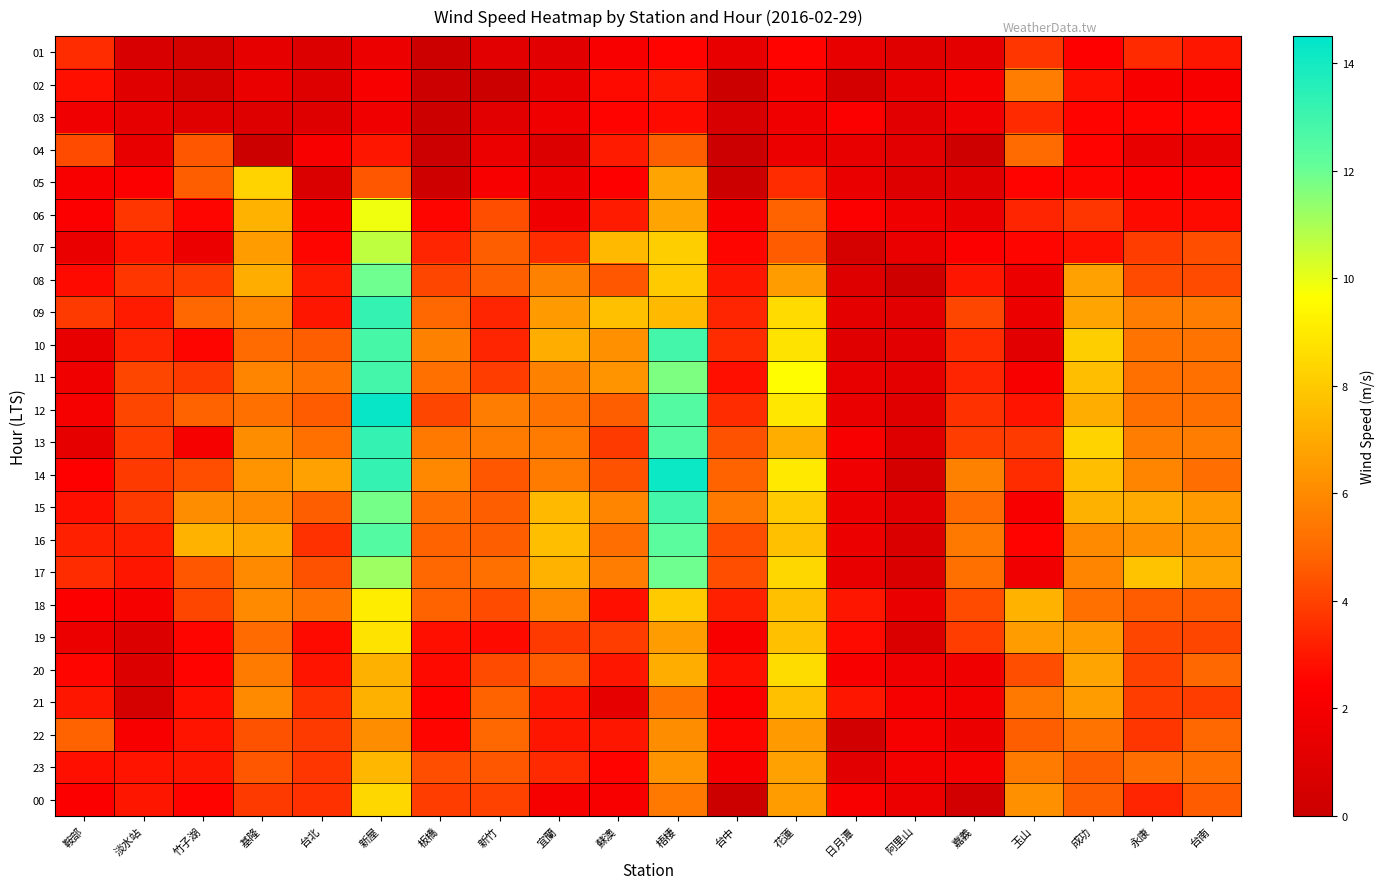

Reading left to right, list all the values displayed in this chart.

01: 鞍部=3.5	淡水站=0.6	竹子湖=0.5	基隆=1.3	台北=0.8	新屋=1.6	板橋=0.1	新竹=1.1	宜蘭=1.1	蘇澳=2.2	梧棲=2.5	台中=1.4	花蓮=2.5	日月潭=1.4	阿里山=1.0	嘉義=1.2	玉山=3.7	成功=2.4	永康=3.4	台南=3.0
02: 鞍部=2.8	淡水站=1.0	竹子湖=0.5	基隆=1.5	台北=0.9	新屋=2.2	板橋=0.0	新竹=0.1	宜蘭=1.4	蘇澳=2.7	梧棲=3.0	台中=0.1	花蓮=2.0	日月潭=0.4	阿里山=1.4	嘉義=2.0	玉山=5.6	成功=2.8	永康=2.1	台南=2.1
03: 鞍部=1.7	淡水站=1.3	竹子湖=1.0	基隆=0.9	台北=0.9	新屋=1.8	板橋=0.1	新竹=1.1	宜蘭=1.8	蘇澳=2.5	梧棲=2.7	台中=0.6	花蓮=1.8	日月潭=2.3	阿里山=1.1	嘉義=1.7	玉山=3.4	成功=2.5	永康=2.5	台南=2.5
04: 鞍部=4.2	淡水站=1.4	竹子湖=4.5	基隆=0.1	台北=2.2	新屋=3.0	板橋=0.0	新竹=1.6	宜蘭=0.8	蘇澳=3.1	梧棲=4.7	台中=0.0	花蓮=1.6	日月潭=1.4	阿里山=1.1	嘉義=0.2	玉山=5.0	成功=2.5	永康=1.4	台南=1.4
05: 鞍部=2.1	淡水站=2.3	竹子湖=4.7	基隆=8.3	台北=0.7	新屋=4.5	板橋=0.2	新竹=2.1	宜蘭=1.6	蘇澳=2.4	梧棲=6.8	台中=0.1	花蓮=3.5	日月潭=1.5	阿里山=0.9	嘉義=1.0	玉山=2.5	成功=2.6	永康=2.3	台南=2.3
06: 鞍部=2.3	淡水站=3.7	竹子湖=2.6	基隆=7.3	台北=2.2	新屋=9.9	板橋=2.6	新竹=4.3	宜蘭=1.8	蘇澳=3.1	梧棲=6.8	台中=2.2	花蓮=4.8	日月潭=2.3	阿里山=1.8	嘉義=1.5	玉山=3.3	成功=3.7	永康=2.7	台南=2.7
07: 鞍部=1.5	淡水站=2.9	竹子湖=1.6	基隆=6.6	台北=2.6	新屋=10.7	板橋=3.3	新竹=4.7	宜蘭=3.5	蘇澳=7.5	梧棲=8.1	台中=2.6	花蓮=4.6	日月潭=0.5	阿里山=1.5	嘉義=2.3	玉山=2.6	成功=2.8	永康=3.9	台南=4.3
08: 鞍部=2.7	淡水站=3.7	竹子湖=3.9	基隆=7.1	台北=3.1	新屋=11.9	板橋=4.1	新竹=4.7	宜蘭=5.7	蘇澳=4.5	梧棲=8.0	台中=3.0	花蓮=6.6	日月潭=0.9	阿里山=0.2	嘉義=3.0	玉山=1.6	成功=6.7	永康=4.2	台南=4.2
09: 鞍部=3.8	淡水站=3.1	竹子湖=4.9	基隆=5.8	台北=3.0	新屋=13.2	板橋=4.9	新竹=3.3	宜蘭=6.5	蘇澳=7.7	梧棲=7.5	台中=3.3	花蓮=8.5	日月潭=1.2	阿里山=1.1	嘉義=4.1	玉山=1.6	成功=6.8	永康=5.6	台南=5.6
10: 鞍部=1.4	淡水站=3.3	竹子湖=2.6	基隆=5.0	台北=4.7	新屋=12.8	板橋=5.7	新竹=3.3	宜蘭=7.1	蘇澳=6.2	梧棲=12.9	台中=3.5	花蓮=8.8	日月潭=1.0	阿里山=1.1	嘉義=3.5	玉山=1.1	成功=8.1	永康=5.3	台南=5.3
11: 鞍部=1.8	淡水站=4.1	竹子湖=3.8	基隆=5.8	台北=5.3	新屋=12.9	板橋=5.2	新竹=3.9	宜蘭=5.7	蘇澳=6.3	梧棲=11.7	台中=2.8	花蓮=9.6	日月潭=1.4	阿里山=1.2	嘉義=3.3	玉山=2.2	成功=7.6	永康=5.2	台南=5.2
12: 鞍部=2.0	淡水站=4.1	竹子湖=4.8	基隆=5.2	台北=4.6	新屋=14.3	板橋=4.1	新竹=5.6	宜蘭=5.3	蘇澳=4.7	梧棲=12.5	台中=3.5	花蓮=8.9	日月潭=1.5	阿里山=1.0	嘉義=3.6	玉山=2.9	成功=7.1	永康=5.2	台南=5.2
13: 鞍部=1.3	淡水站=3.9	竹子湖=2.0	基隆=6.1	台北=5.2	新屋=13.2	板橋=5.4	新竹=5.5	宜蘭=5.5	蘇澳=3.8	梧棲=12.5	台中=4.4	花蓮=7.1	日月潭=2.1	阿里山=0.9	嘉義=3.9	玉山=3.8	成功=8.3	永康=5.6	台南=5.6
14: 鞍部=2.4	淡水站=3.8	竹子湖=4.3	基隆=6.3	台北=6.7	新屋=13.2	板橋=5.9	新竹=4.5	宜蘭=5.5	蘇澳=4.4	梧棲=14.2	台中=4.8	花蓮=9.0	日月潭=1.7	阿里山=0.4	嘉義=5.7	玉山=3.5	成功=7.6	永康=5.8	台南=5.1
15: 鞍部=2.8	淡水站=3.8	竹子湖=6.1	基隆=6.0	台北=4.7	新屋=11.8	板橋=5.1	新竹=4.7	宜蘭=7.5	蘇澳=5.8	梧棲=12.9	台中=5.4	花蓮=8.0	日月潭=1.6	阿里山=1.1	嘉義=5.0	玉山=2.2	成功=7.2	永康=7.0	台南=6.5
16: 鞍部=3.2	淡水站=3.2	竹子湖=7.3	基隆=6.9	台北=3.6	新屋=12.5	板橋=4.8	新竹=4.7	宜蘭=7.6	蘇澳=5.1	梧棲=12.3	台中=4.3	花蓮=7.7	日月潭=1.6	阿里山=0.7	嘉義=5.4	玉山=2.5	成功=6.0	永康=6.2	台南=6.4
17: 鞍部=3.5	淡水站=3.0	竹子湖=4.5	基隆=6.0	台北=4.4	新屋=11.2	板橋=4.9	新竹=5.2	宜蘭=7.3	蘇澳=5.6	梧棲=11.9	台中=4.3	花蓮=8.4	日月潭=1.4	阿里山=0.7	嘉義=5.2	玉山=1.7	成功=5.8	永康=7.8	台南=6.8
18: 鞍部=2.3	淡水站=2.0	竹子湖=4.1	基隆=6.0	台北=5.3	新屋=9.1	板橋=4.8	新竹=4.2	宜蘭=5.9	蘇澳=2.8	梧棲=8.0	台中=3.2	花蓮=7.7	日月潭=3.0	阿里山=1.5	嘉義=4.2	玉山=7.3	成功=5.2	永康=4.6	台南=4.6
19: 鞍部=1.6	淡水站=0.8	竹子湖=2.6	基隆=5.0	台北=2.7	新屋=8.8	板橋=2.8	新竹=2.7	宜蘭=3.8	蘇澳=3.9	梧棲=6.6	台中=2.2	花蓮=7.7	日月潭=2.7	阿里山=0.7	嘉義=3.9	玉山=6.6	成功=6.5	永康=4.1	台南=4.1
20: 鞍部=2.6	淡水站=0.8	竹子湖=2.5	基隆=5.5	台北=2.9	新屋=7.2	板橋=2.7	新竹=4.2	宜蘭=4.6	蘇澳=3.0	梧棲=7.1	台中=2.8	花蓮=8.6	日月潭=2.2	阿里山=1.7	嘉義=1.8	玉山=4.3	成功=6.8	永康=4.0	台南=4.9
21: 鞍部=3.0	淡水站=0.5	竹子湖=2.8	基隆=6.0	台北=3.6	新屋=7.2	板橋=2.5	新竹=4.8	宜蘭=3.0	蘇澳=1.3	梧棲=5.3	台中=2.3	花蓮=7.7	日月潭=3.0	阿里山=2.0	嘉義=1.9	玉山=5.4	成功=6.6	永康=3.9	台南=3.9
22: 鞍部=4.8	淡水站=2.2	竹子湖=2.9	基隆=4.4	台北=3.8	新屋=6.1	板橋=2.6	新竹=4.9	宜蘭=3.0	蘇澳=3.0	梧棲=6.1	台中=2.6	花蓮=6.5	日月潭=0.3	阿里山=2.0	嘉義=1.6	玉山=4.7	成功=5.3	永康=3.7	台南=4.9
23: 鞍部=2.8	淡水站=2.9	竹子湖=3.0	基隆=4.5	台北=3.7	新屋=7.4	板橋=4.3	新竹=4.5	宜蘭=3.4	蘇澳=2.5	梧棲=6.3	台中=2.1	花蓮=6.7	日月潭=1.1	阿里山=1.9	嘉義=2.0	玉山=5.5	成功=4.7	永康=5.1	台南=5.2
00: 鞍部=2.3	淡水站=3.0	竹子湖=2.5	基隆=3.8	台北=3.6	新屋=8.4	板橋=3.9	新竹=4.0	宜蘭=2.0	蘇澳=2.2	梧棲=5.4	台中=0.1	花蓮=6.6	日月潭=2.2	阿里山=1.6	嘉義=0.3	玉山=6.2	成功=4.7	永康=3.3	台南=4.6